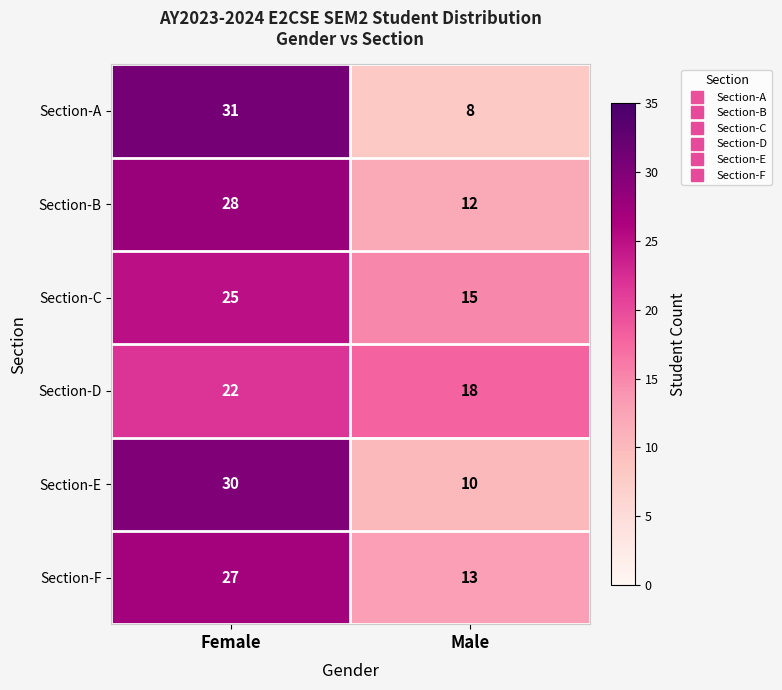

True or false: Section-F has a value of 3 at Male.

False